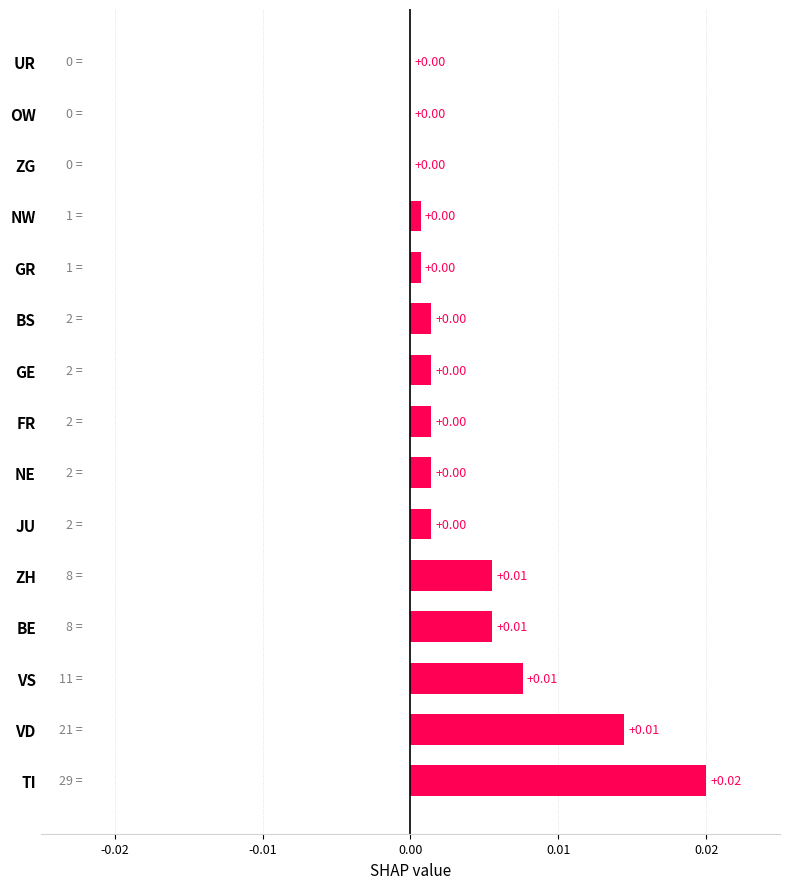

Which category has the highest value across all series?

TI